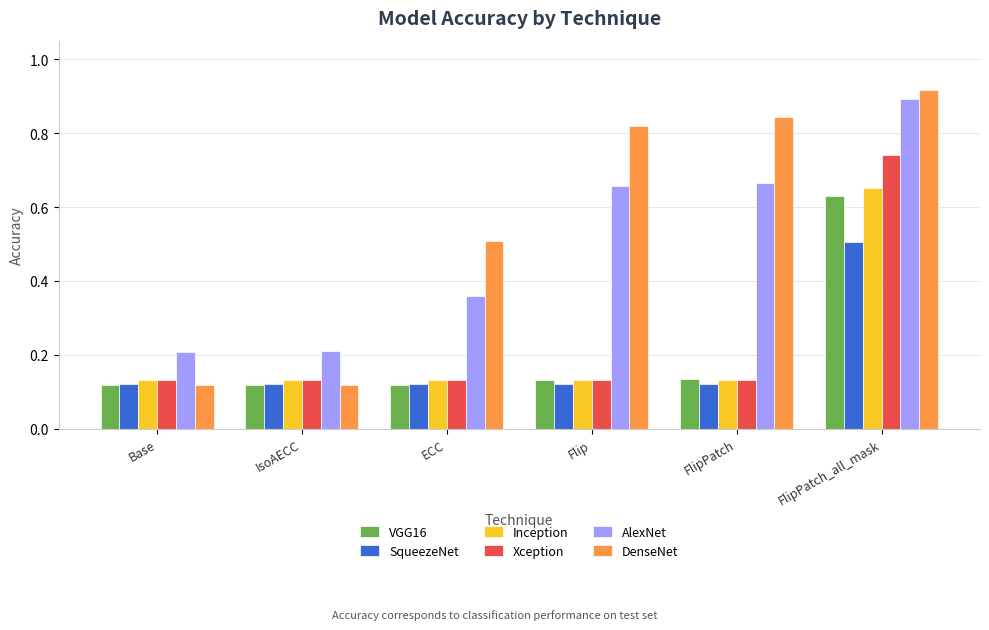

At which label does SqueezeNet reach its peak?

FlipPatch_all_mask